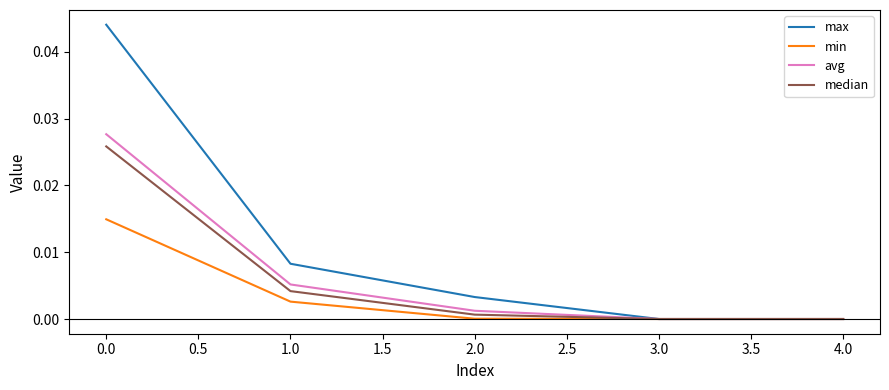

Which series changed the most between 1.0 and 3.0?

max